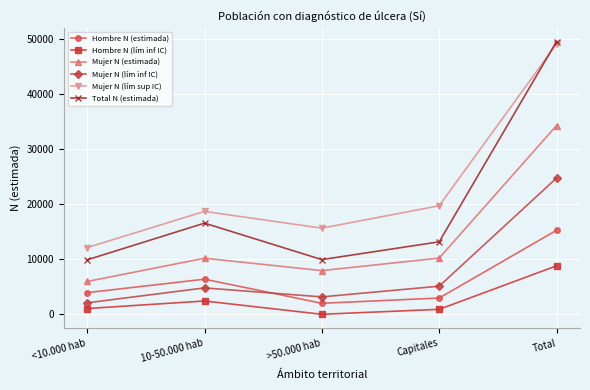

Where is the first local maximum for Total N (estimada)?

10-50.000 hab